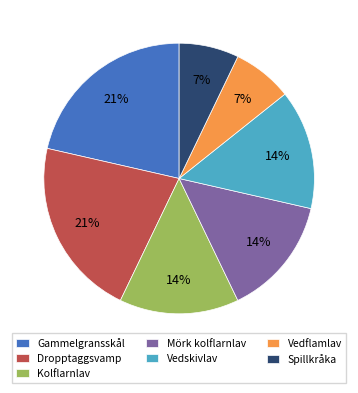

Approximately how many times larger is the value at Vedskivlav compared to Gammelgransskål?

0.7